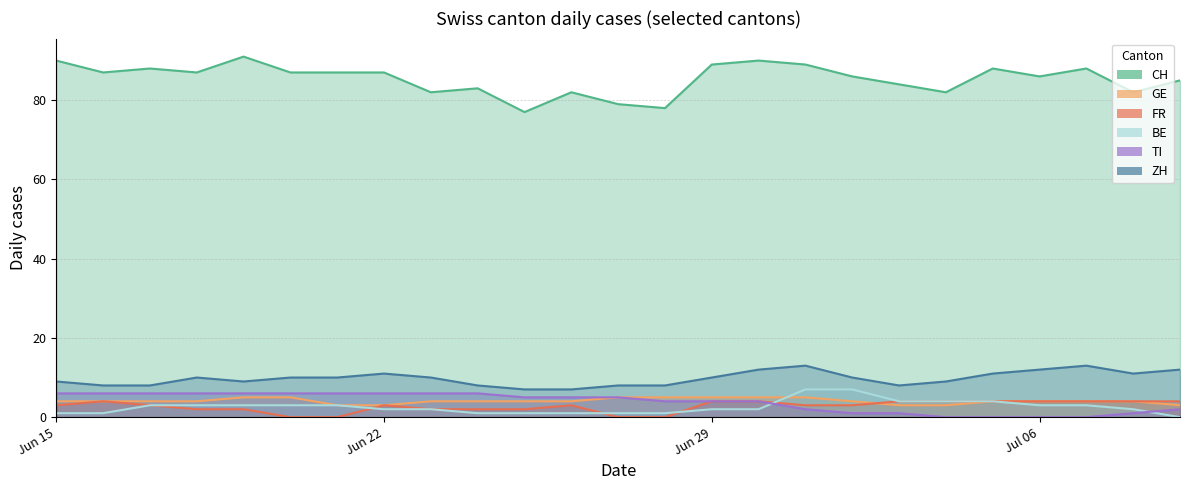

The value of ZH at Jun 22 is 11. True or false?

True